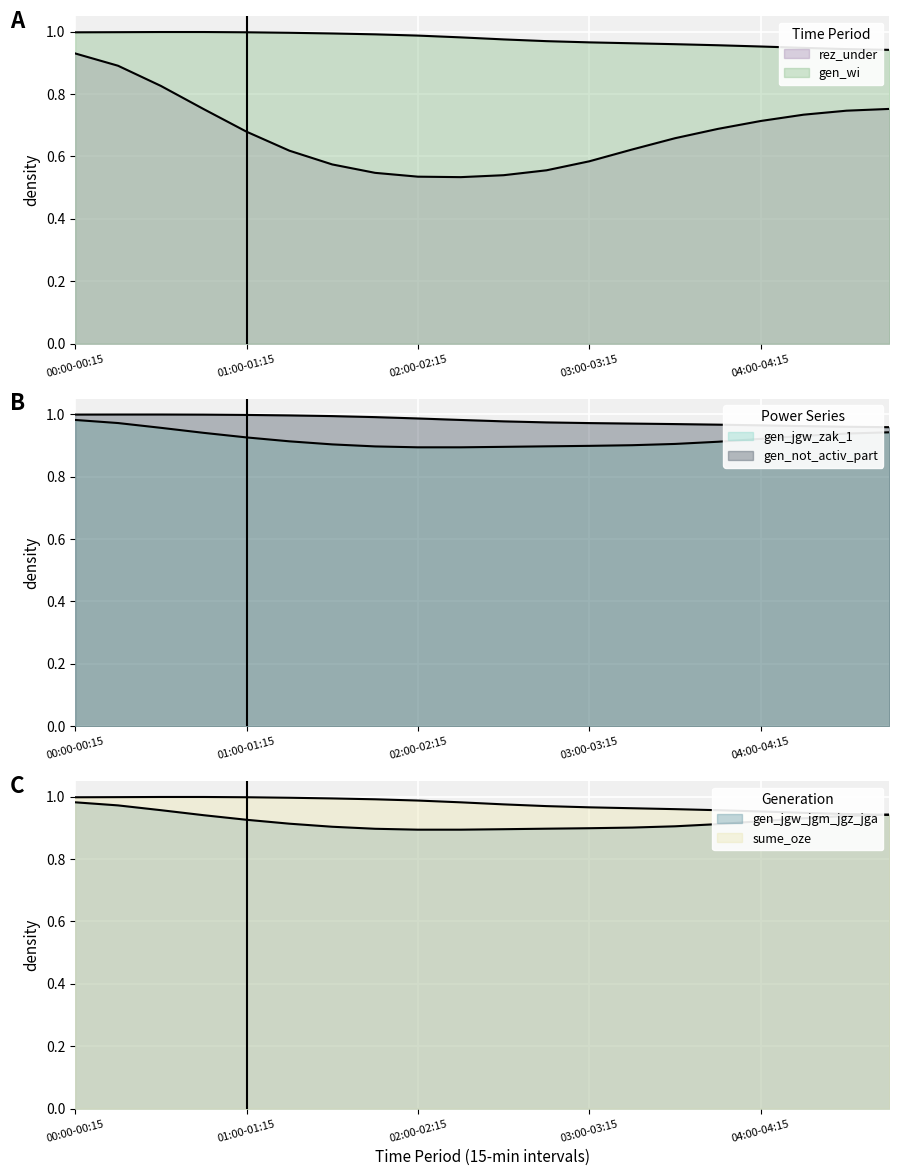

What is the lowest value of the gen_jgw_jgm_jgz_jga series?

0.9